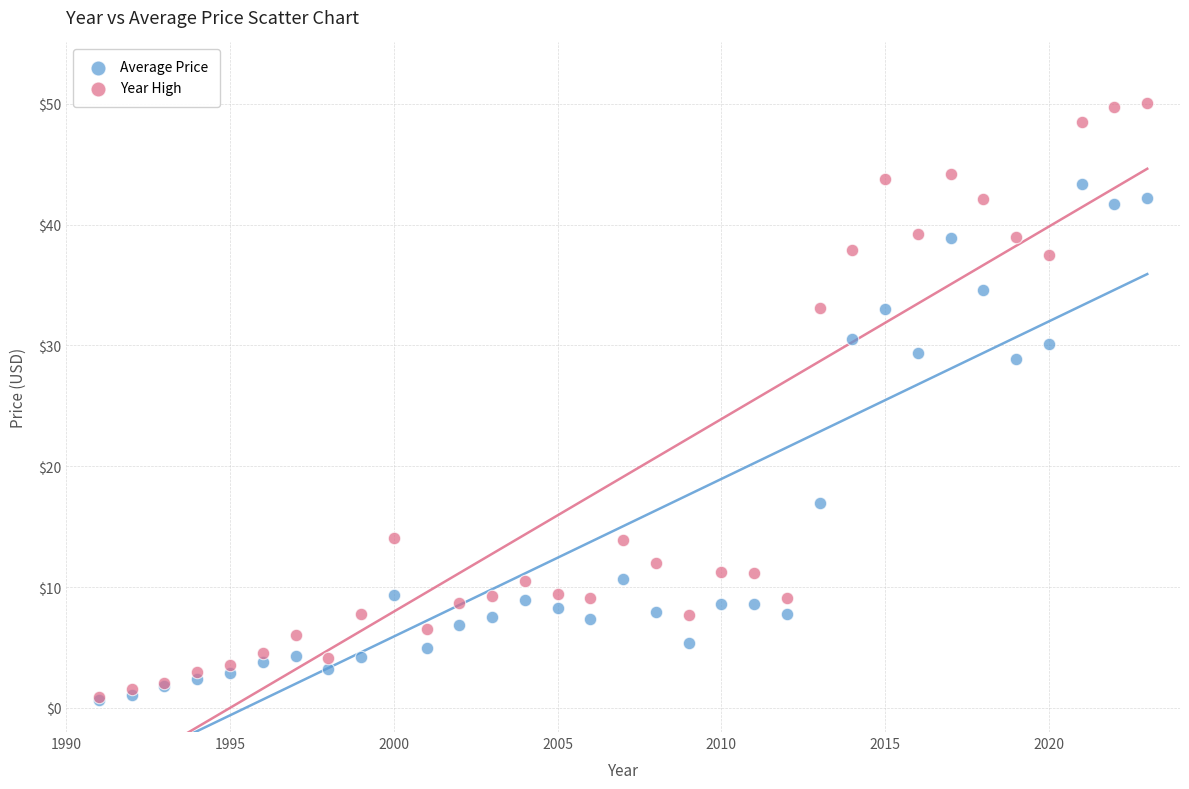

What are all the series names shown in the legend?

Average Price, Year High